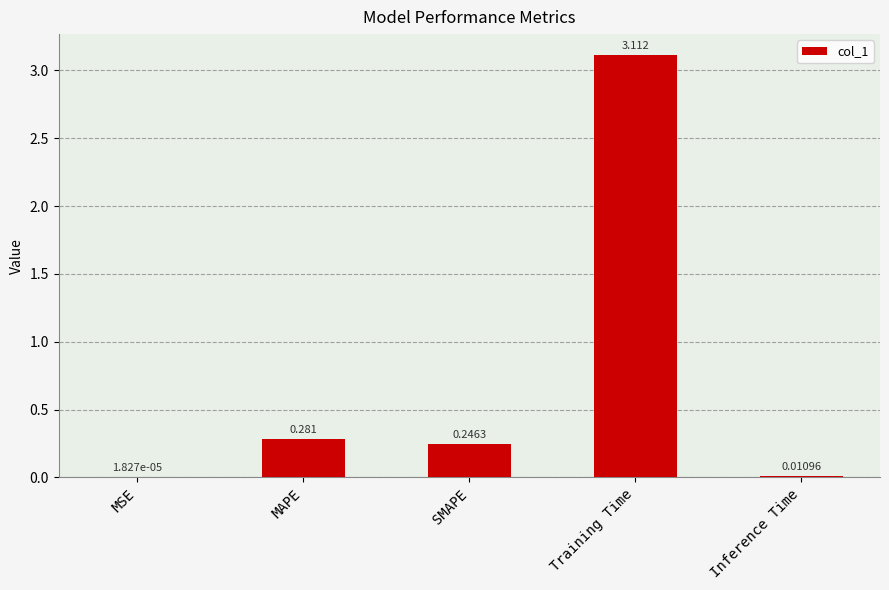

Between SMAPE and MSE, which is larger?

SMAPE